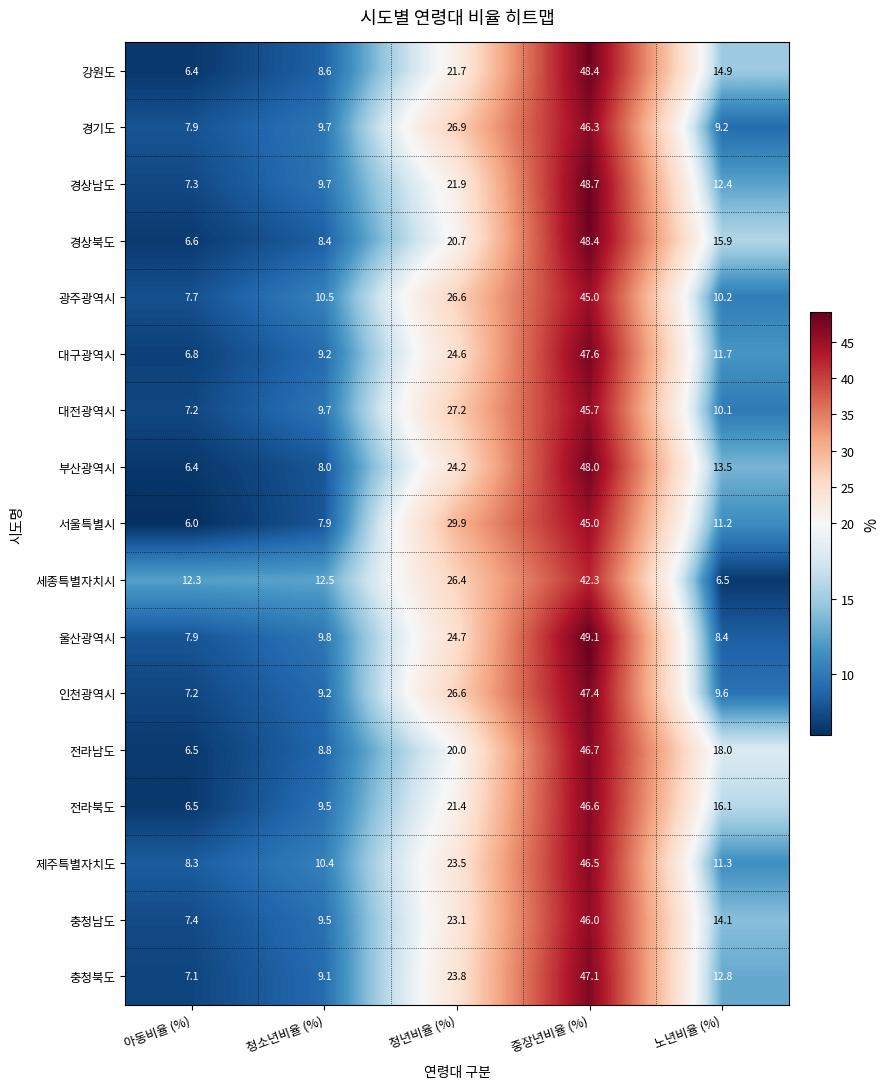

At which label does 전라남도 first exceed 18?

청년비율 (%)